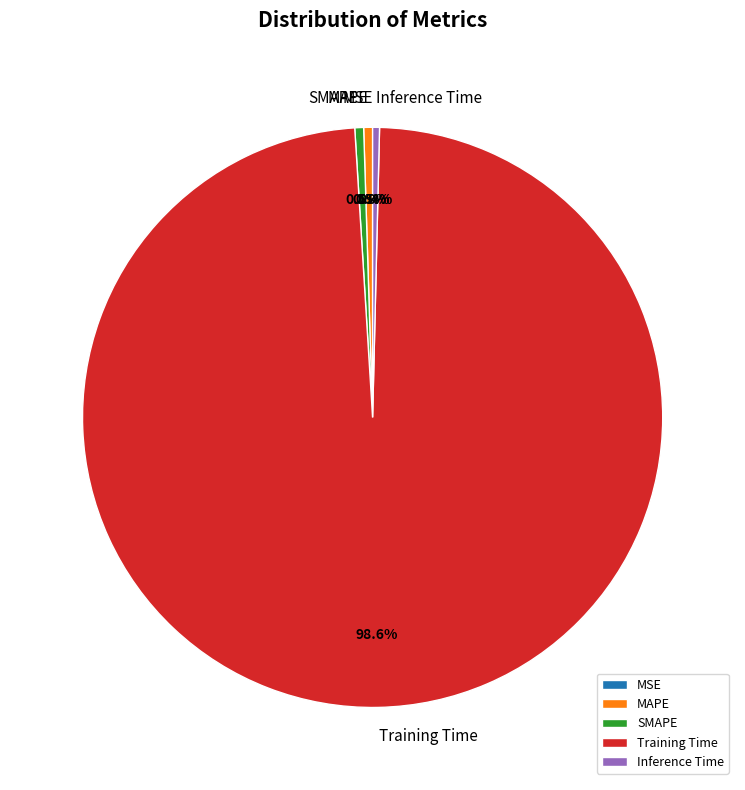

Is there any slice that represents more than half of the pie?

Yes